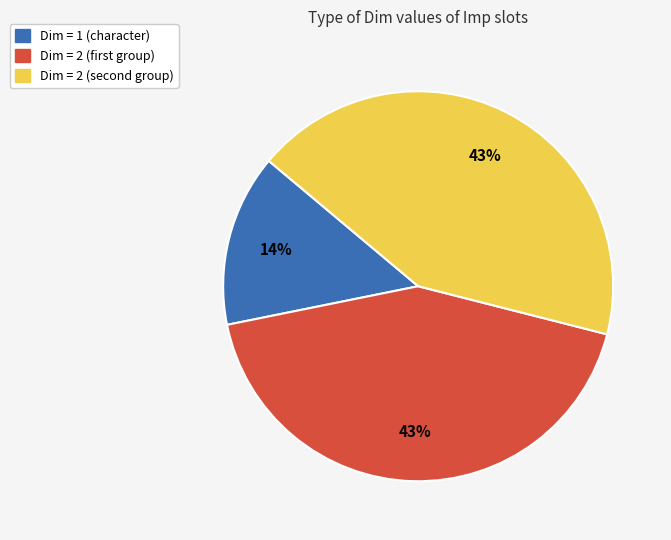

To the nearest percent, what is the average slice percentage?

33%